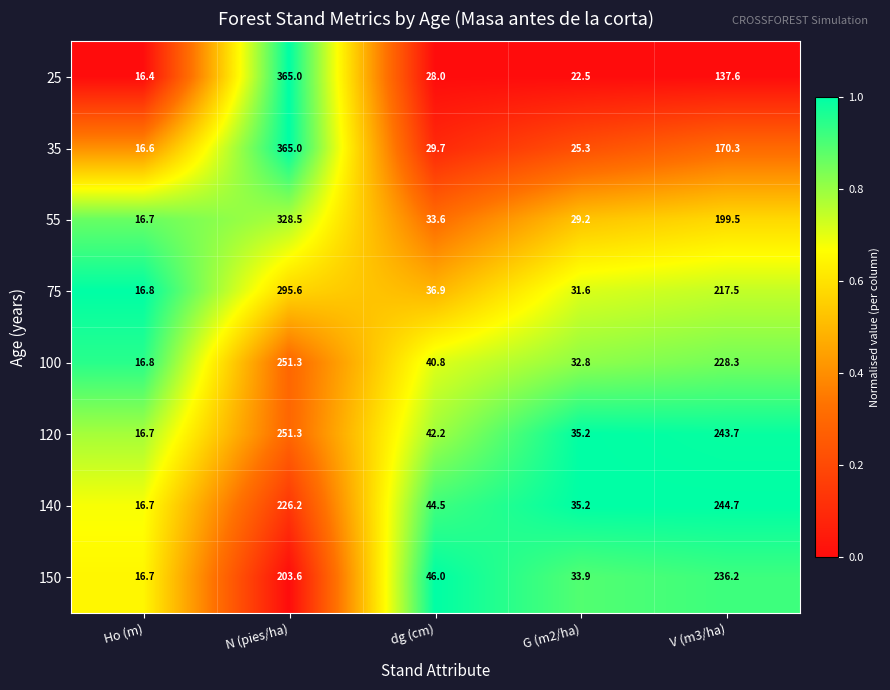

What value does the 140 series have at dg (cm)?

44.5